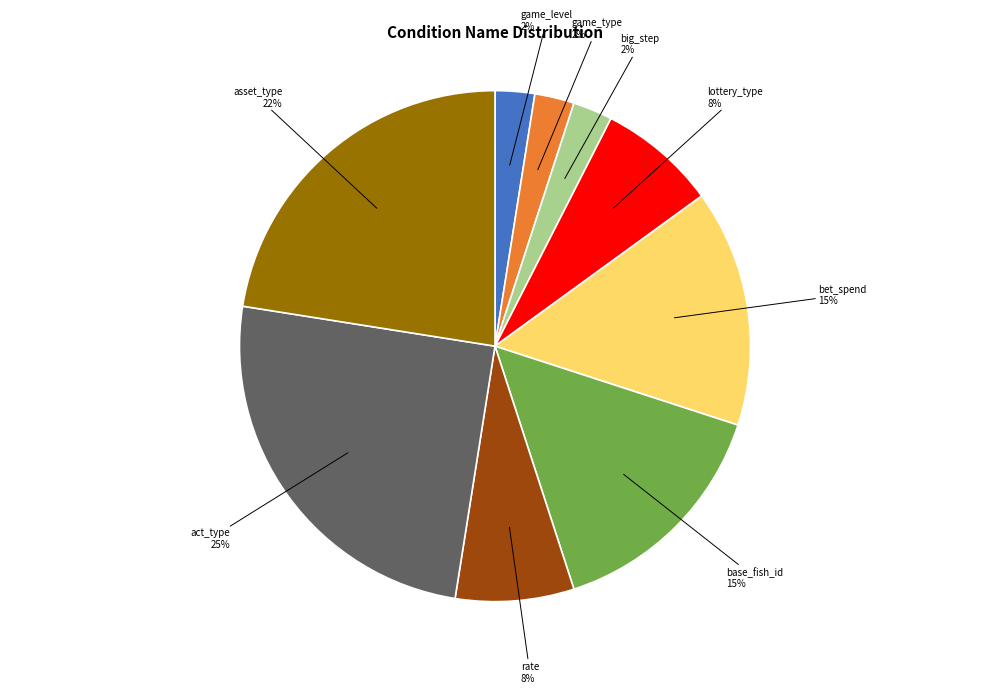

To the nearest percent, what is the average slice percentage?

11%